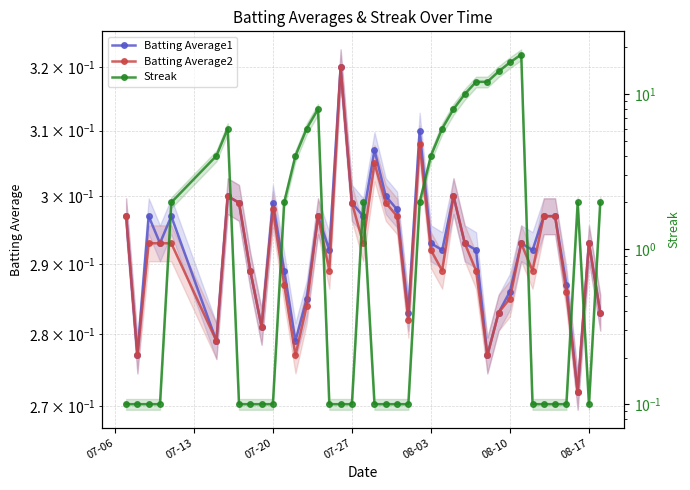

True or false: Batting Average1 and Batting Average2 cross at least once.

False